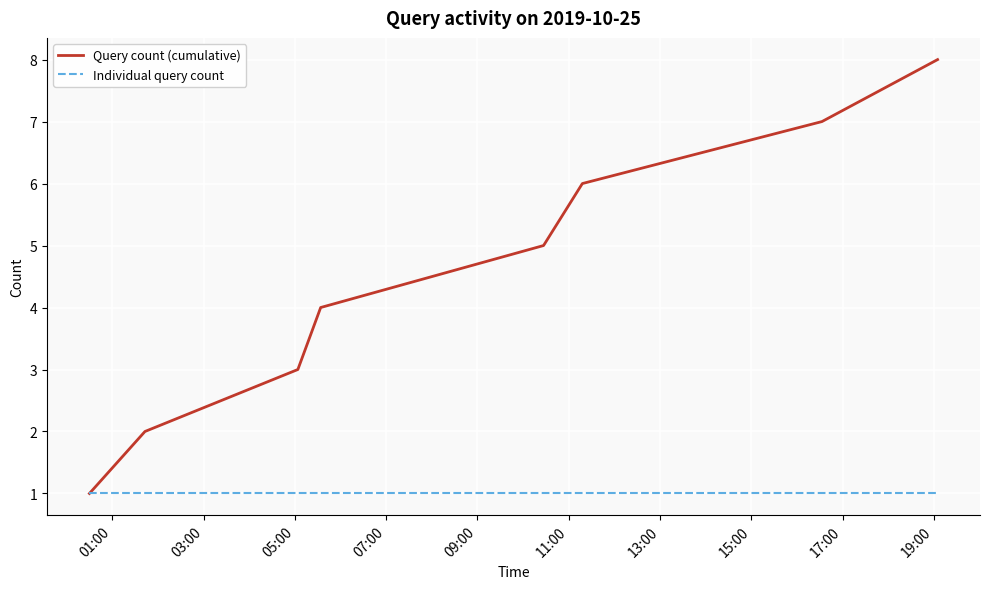

What is the highest value of the Query count (cumulative) series?

8